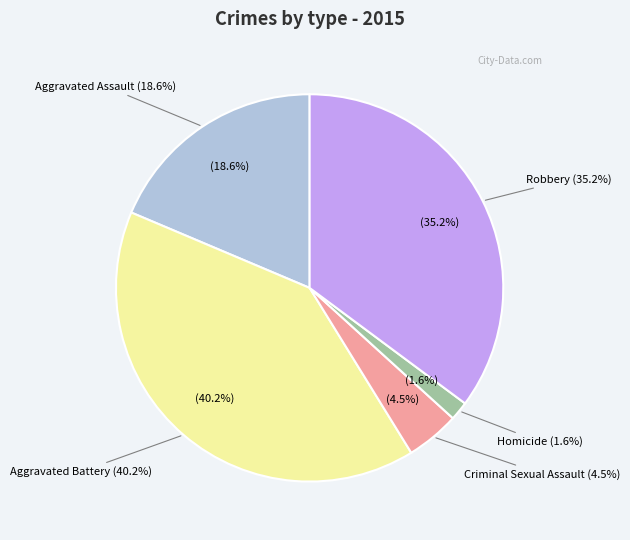

Rank the categories by value from lowest to highest.

Homicide, Criminal Sexual Assault, Aggravated Assault, Robbery, Aggravated Battery